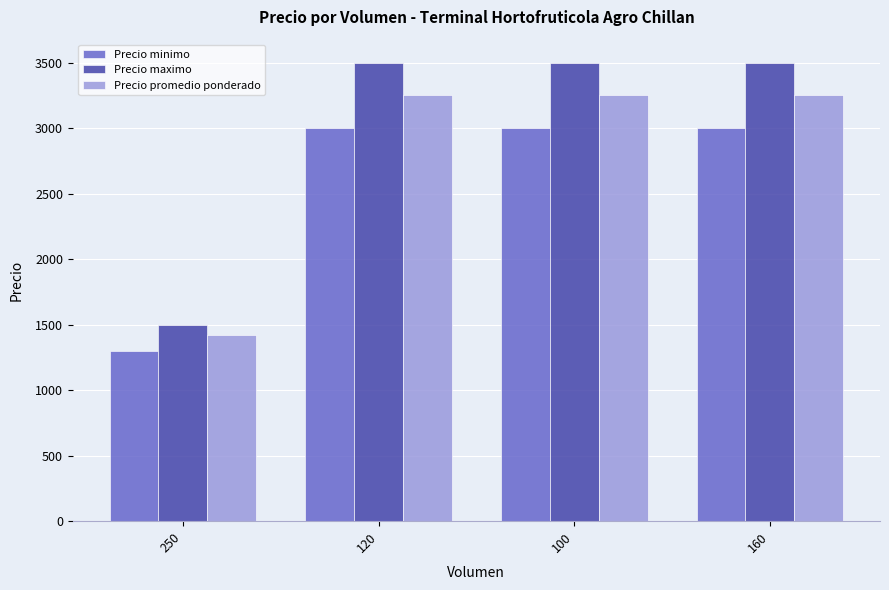

What is the sum of the Precio promedio ponderado values at 100 and 120?

6500